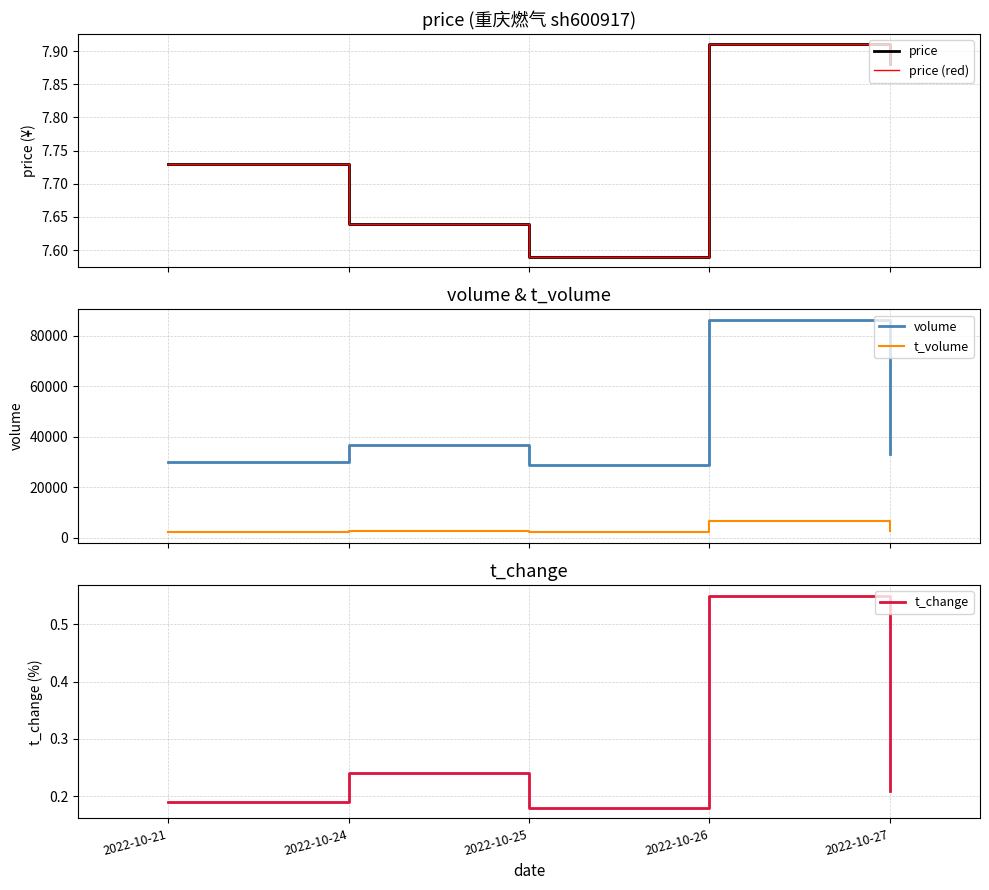

What is the sum of the price (red) values at 2022-10-21 and 2022-10-24?

15.4